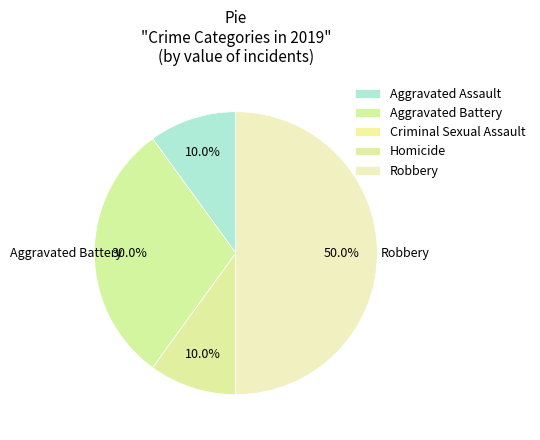

What percentage is the Aggravated Assault slice, to the nearest percent?

10%